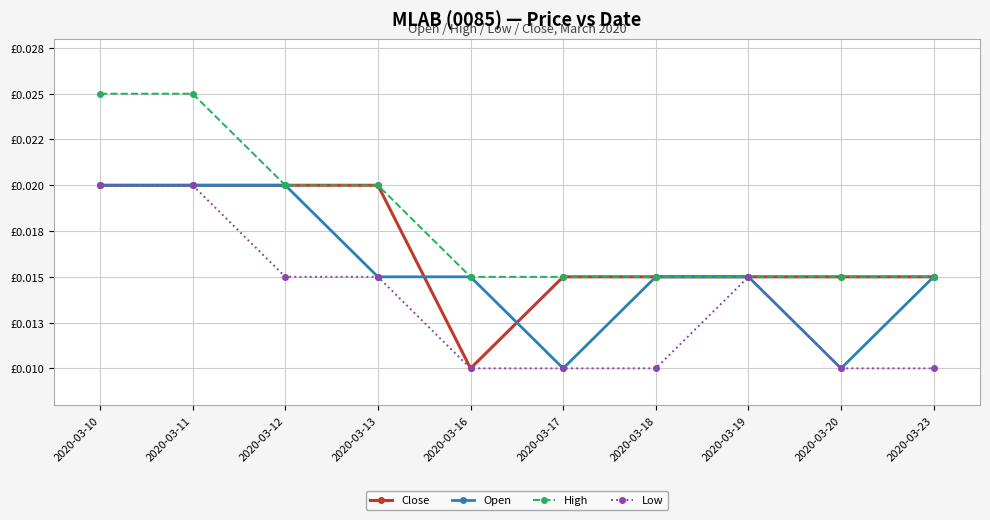

Is this an area chart (filled region under the line)?

No